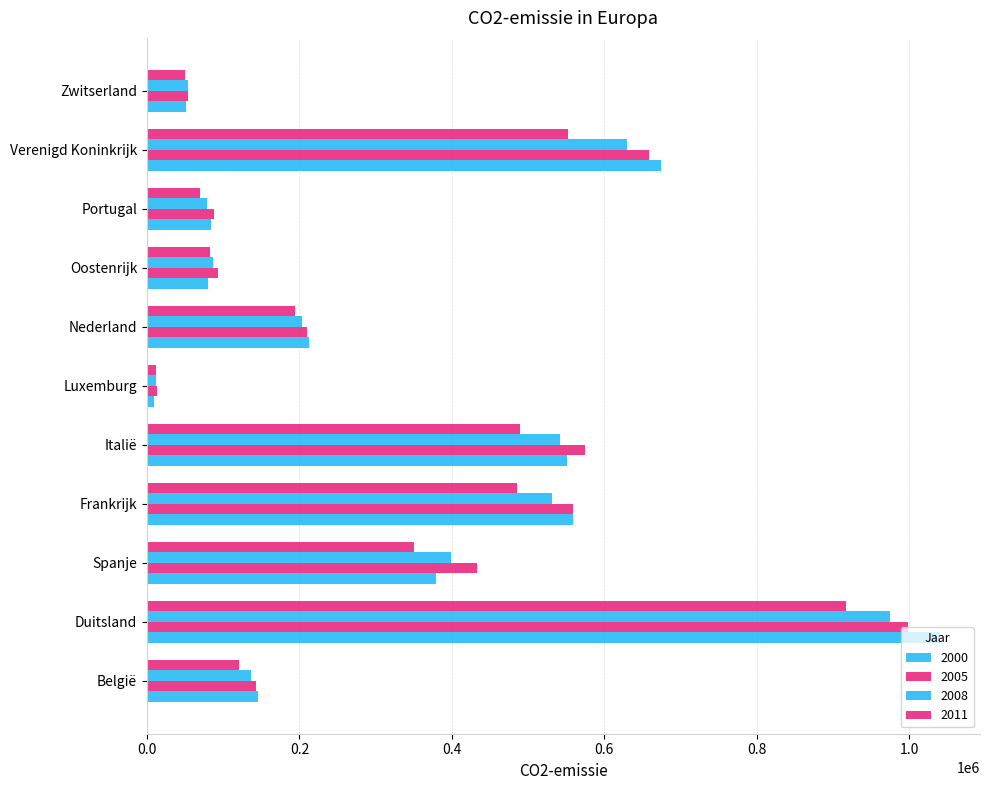

Rank the series by their maximum value, from highest to lowest.

2000, 2005, 2008, 2011